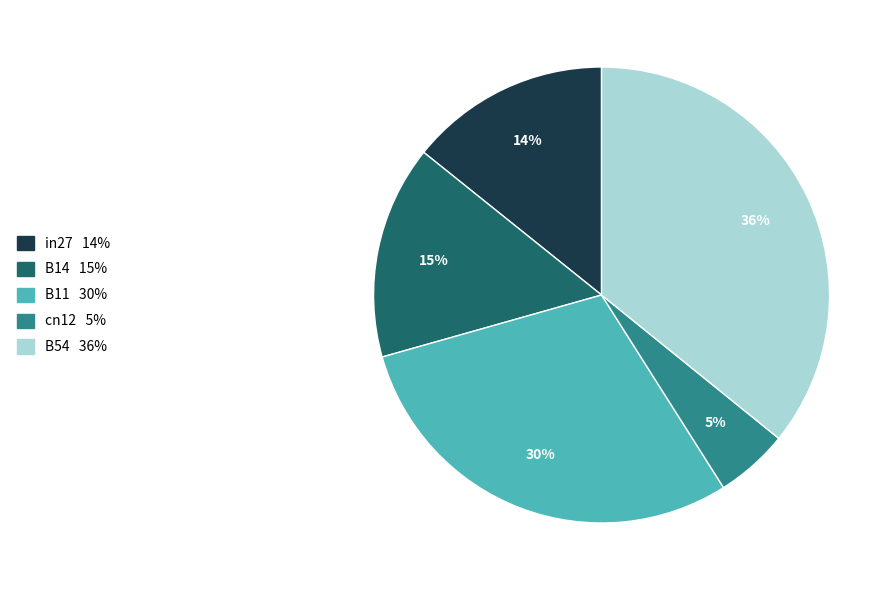

To the nearest percent, what percentage of the pie is in27?

14%